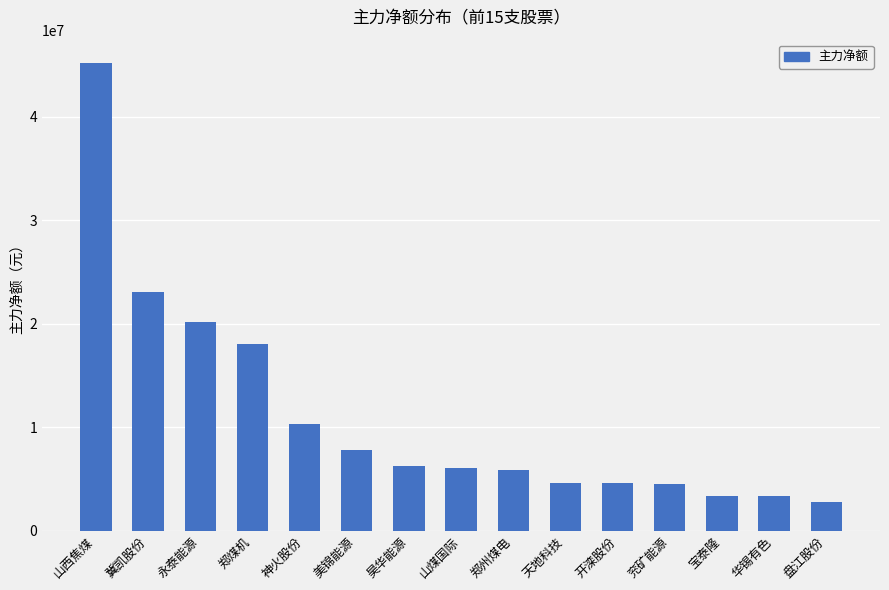

At which label does the data first exceed 6062543?

山西焦煤